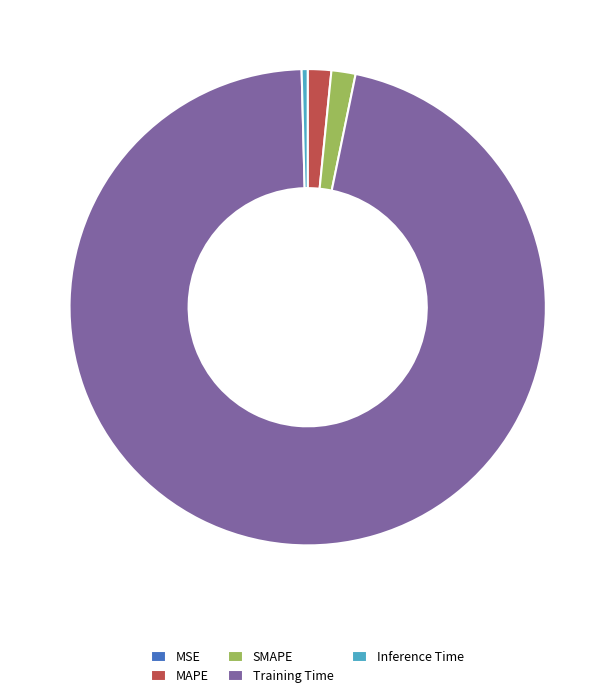

Does Training Time represent more than half of the total?

Yes